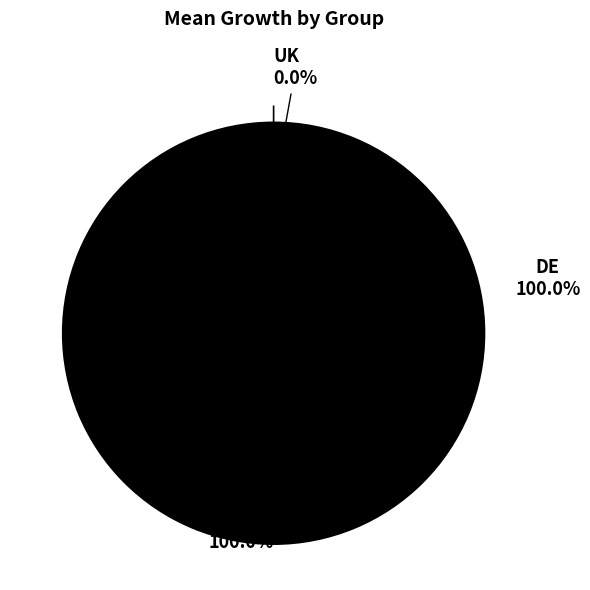

To the nearest percent, what is the difference between the DE and UK slice percentages?

100%